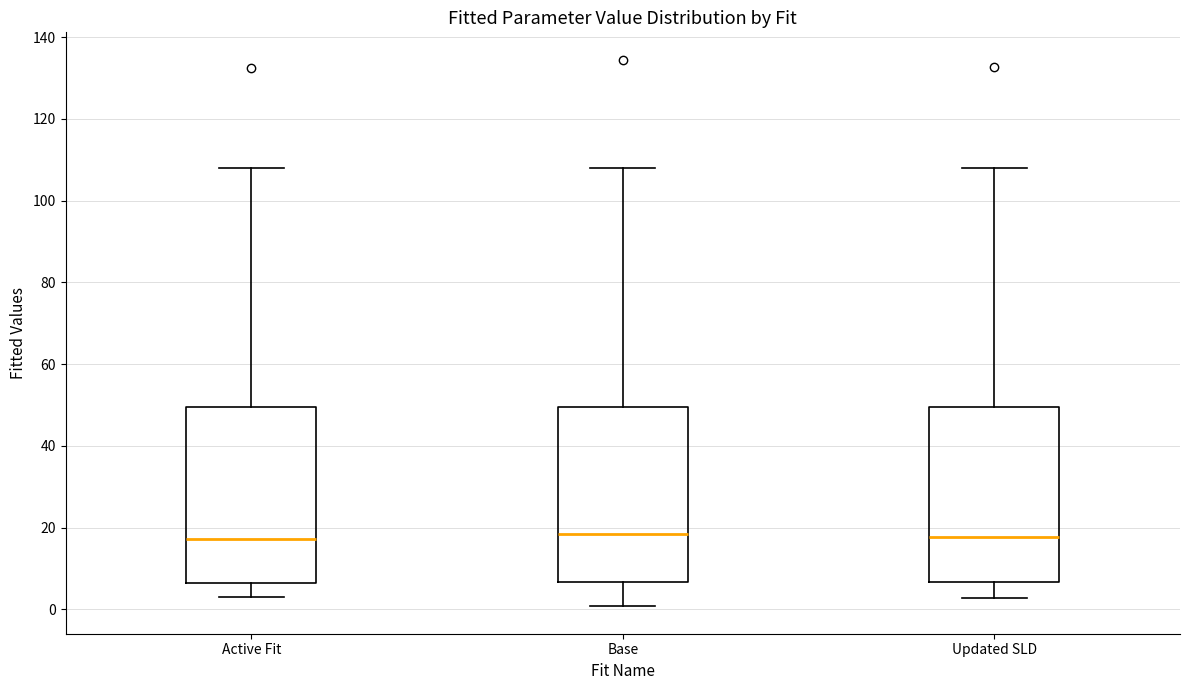

Reading left to right, read every box against the y-axis: the position of its median line, the range the box covers, and the ends of its whiskers. The values are not printed on the chart, so give them approximately, as read against the axis.

Active Fit: median 18, box 6 to 50, whiskers 2 to 108
Base: median 18, box 6 to 50, whiskers 0 to 108
Updated SLD: median 18, box 6 to 50, whiskers 2 to 108